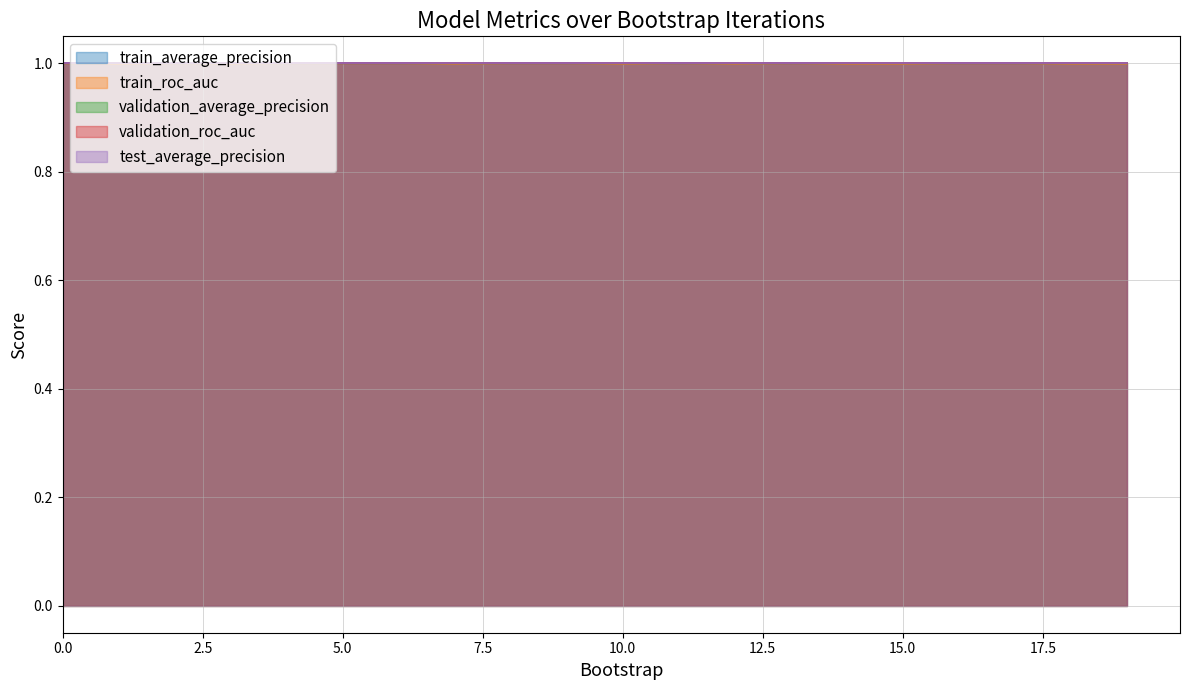

Count the number of categories in the chart.

20